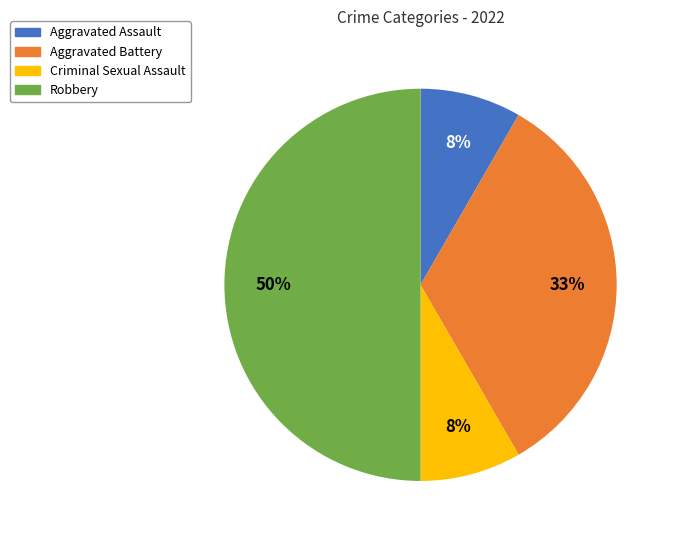

To the nearest percent, what portion does Criminal Sexual Assault represent?

8%